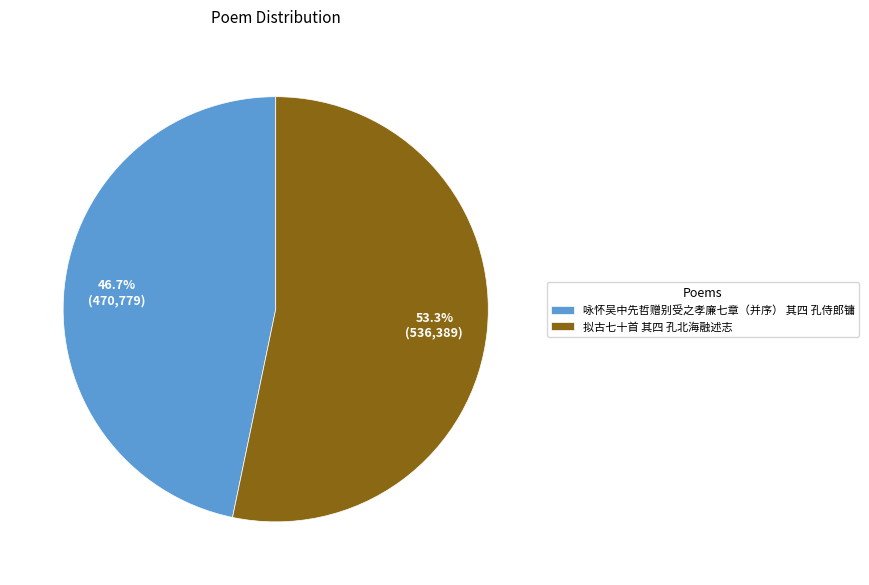

Approximately how many times larger is the value at 拟古七十首 其四 孔北海融述志 compared to 咏怀吴中先哲赠别受之孝廉七章（并序） 其四 孔侍郎镛?

1.1